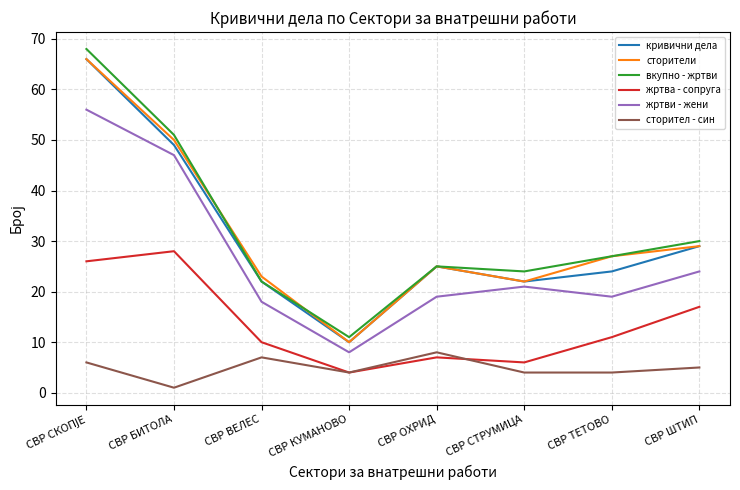

True or false: сторители and сторител - син intersect in this chart.

False